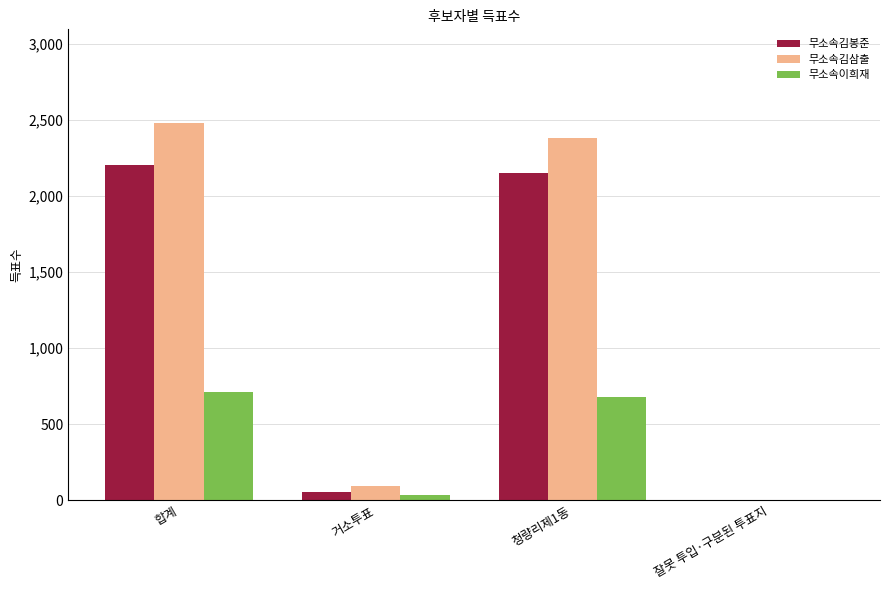

Reading left to right, list all the values displayed in this chart.

무소속김봉준: 합계=2202	거소투표=51	청량리제1동=2150	잘못 투입·구분된 투표지=1
무소속김삼출: 합계=2476	거소투표=94	청량리제1동=2381	잘못 투입·구분된 투표지=1
무소속이희재: 합계=714	거소투표=35	청량리제1동=678	잘못 투입·구분된 투표지=1